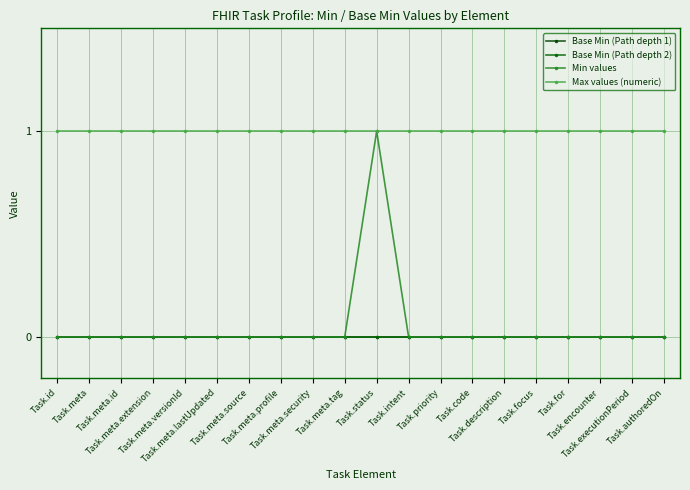

At which label does Min values reach its peak?

Task.status